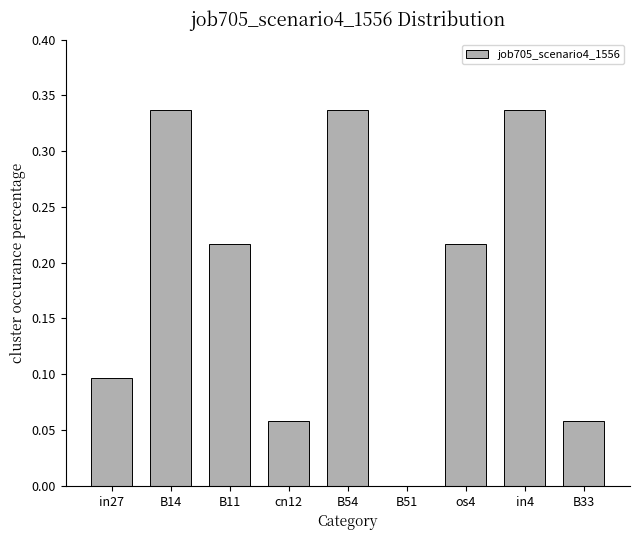

Does the chart contain stacked bars?

No